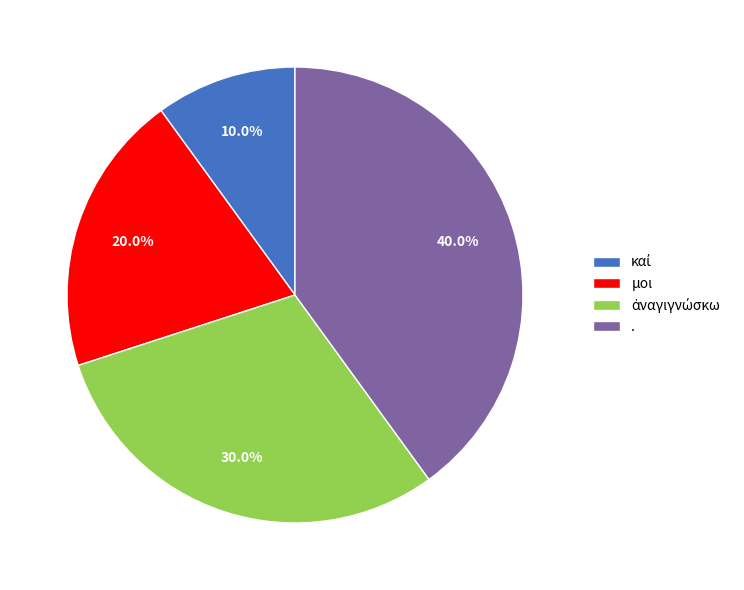

How much of the chart is everything except μοι?

80.0%